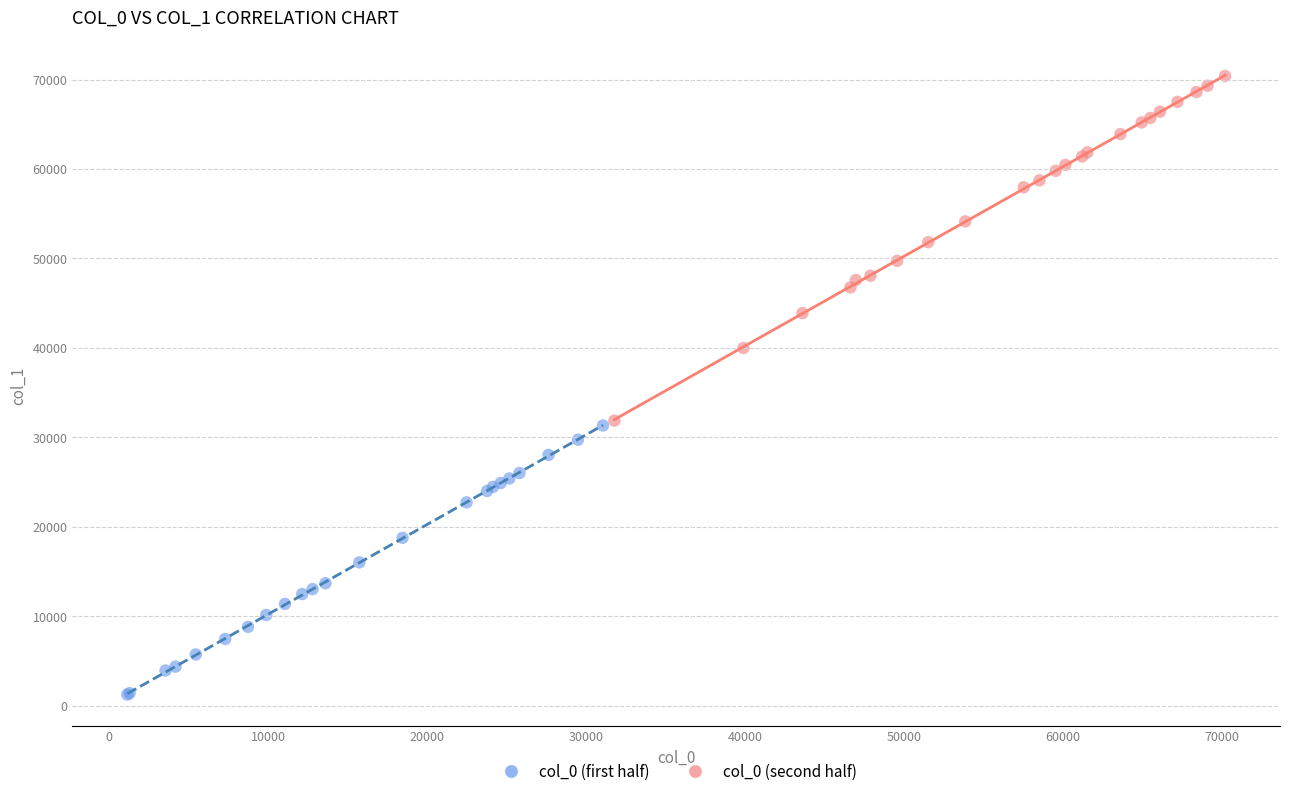

What are all the series names shown in the legend?

col_0 (first half), col_0 (second half)